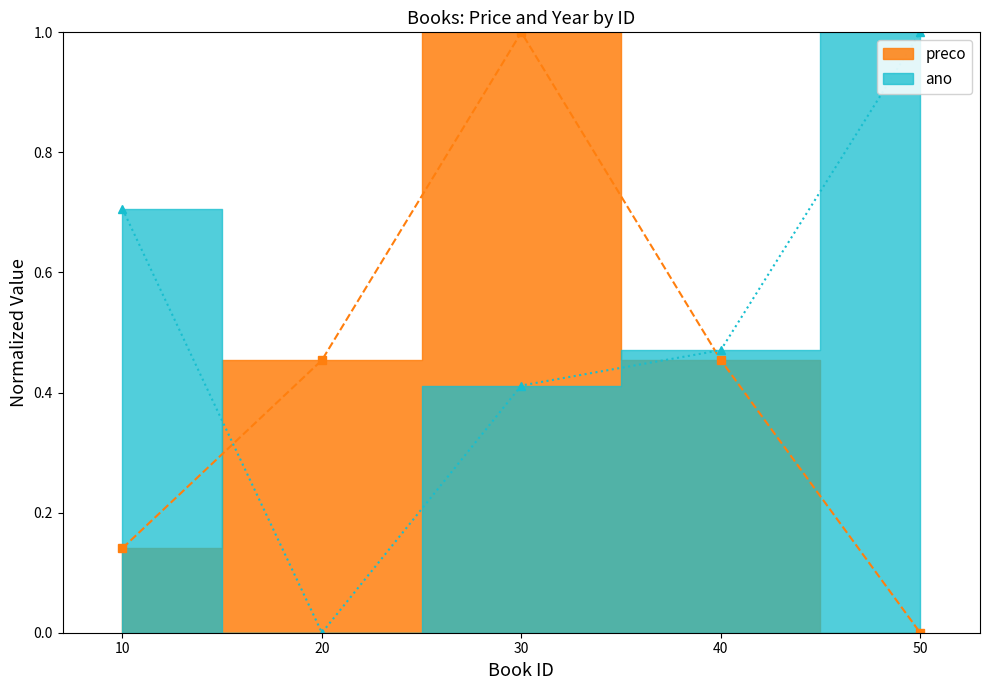

What is the total value across all series at 20?

0.5